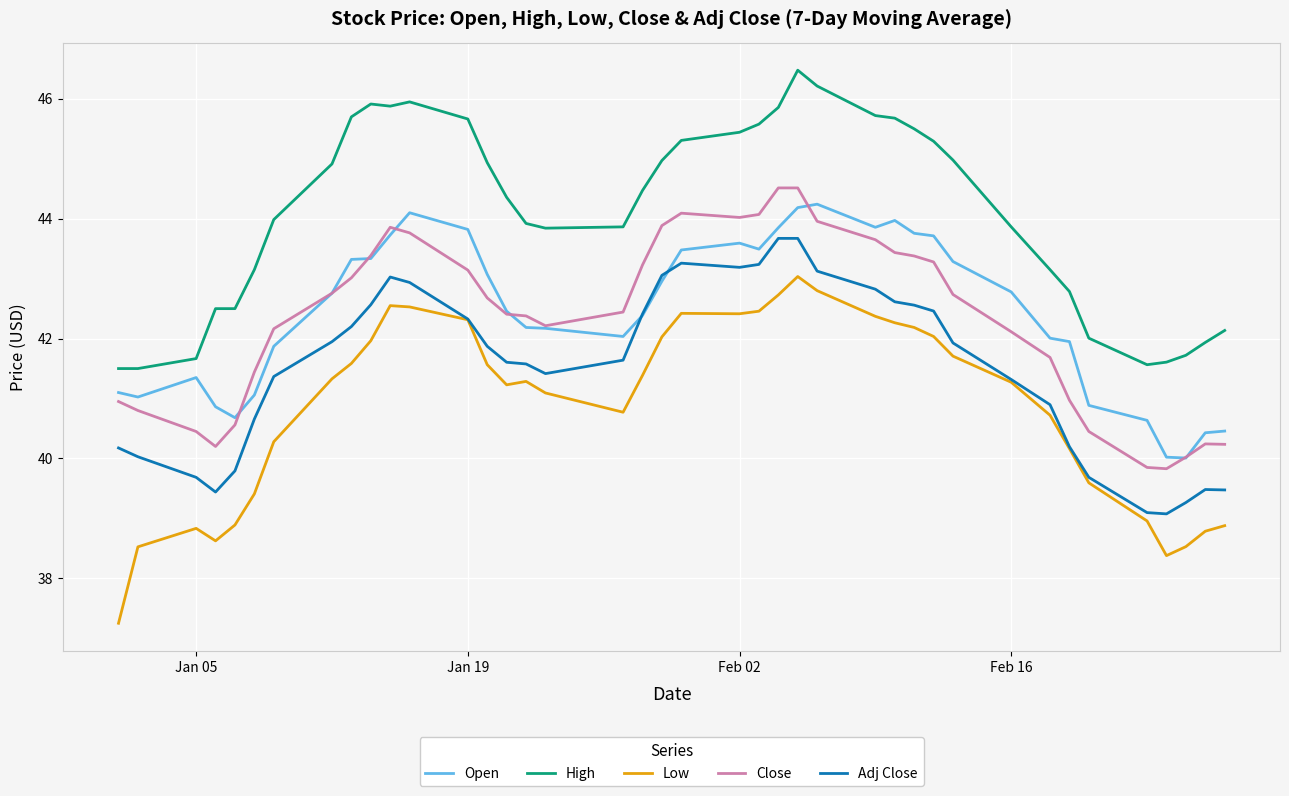

True or false: Low and High intersect in this chart.

False